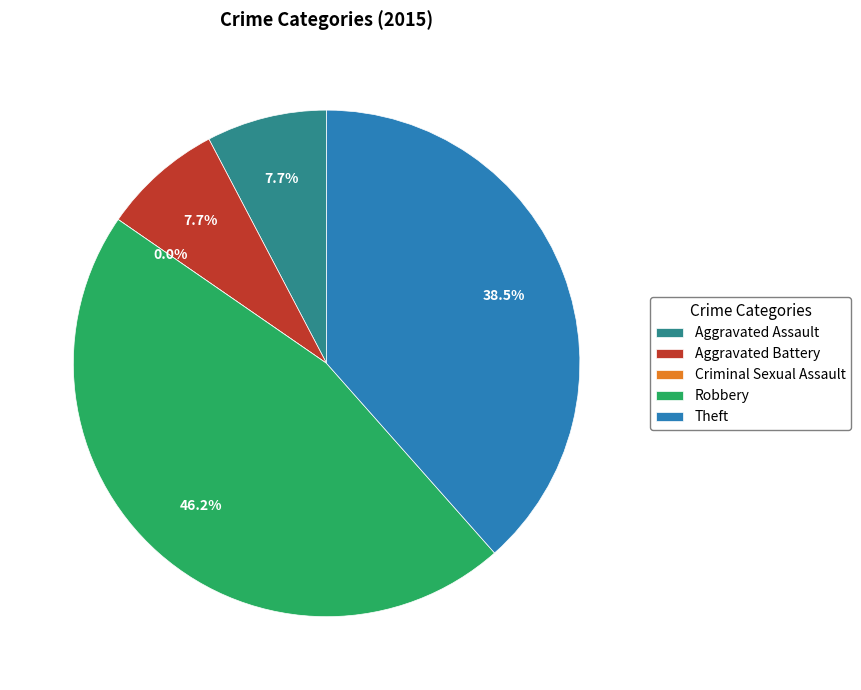

How many segments does this pie chart have?

5